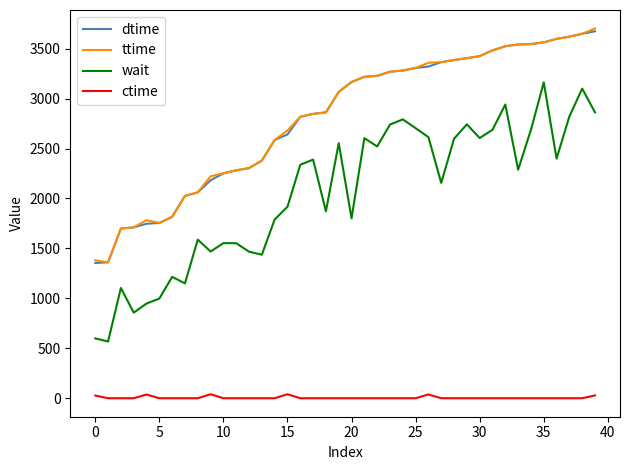

What is the maximum value shown in the chart?

3702